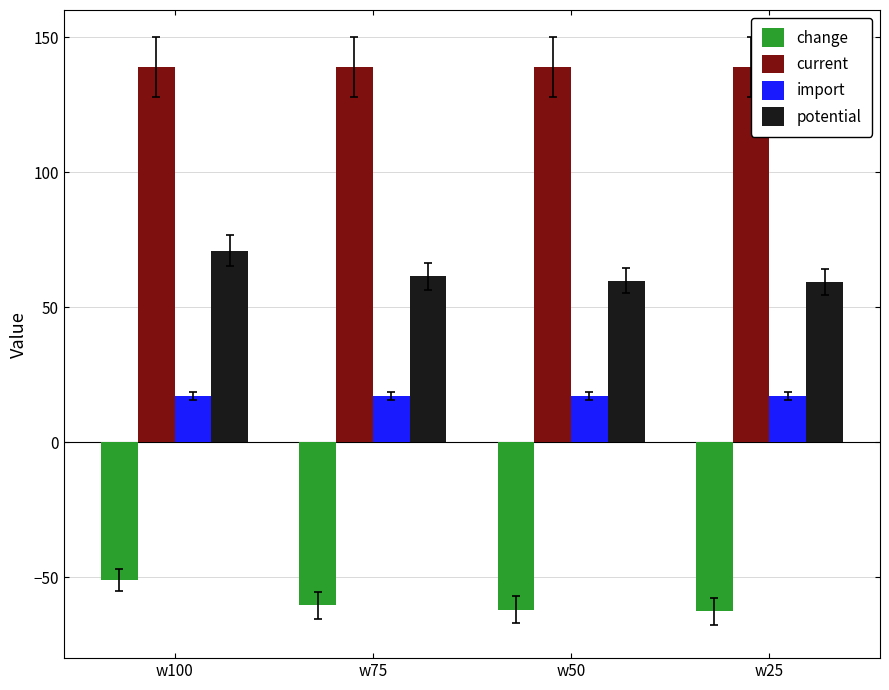

What is the spread (max minus min) of values at w50?

200.9